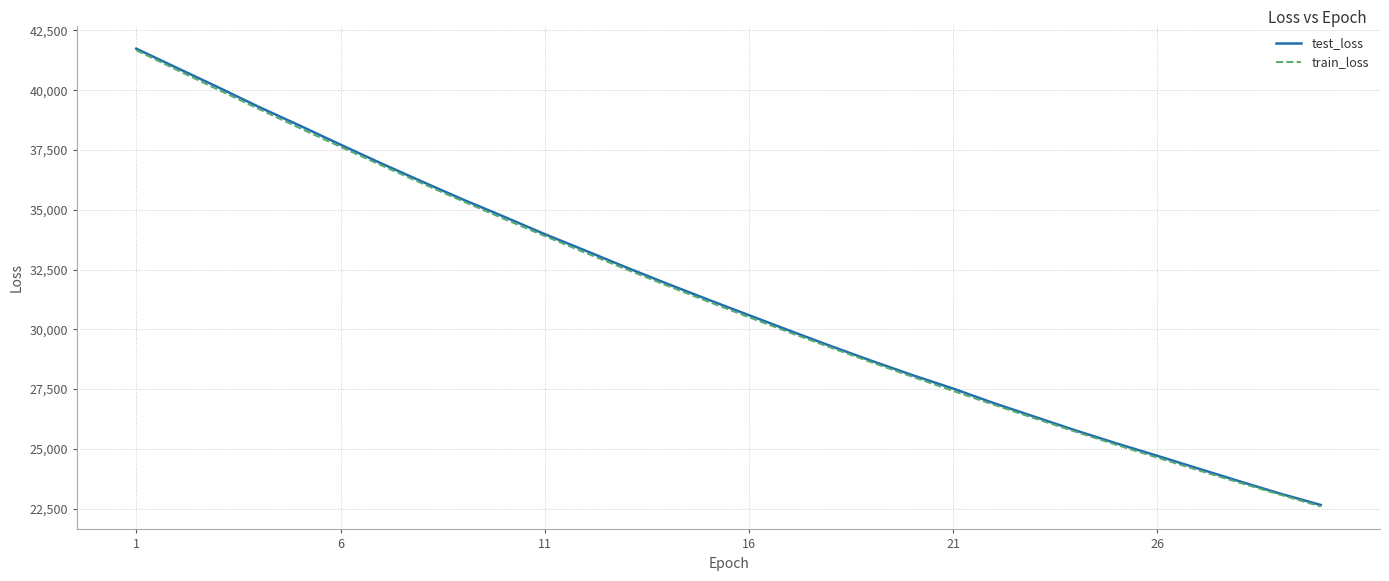

What is the minimum value for test_loss?

22654.3